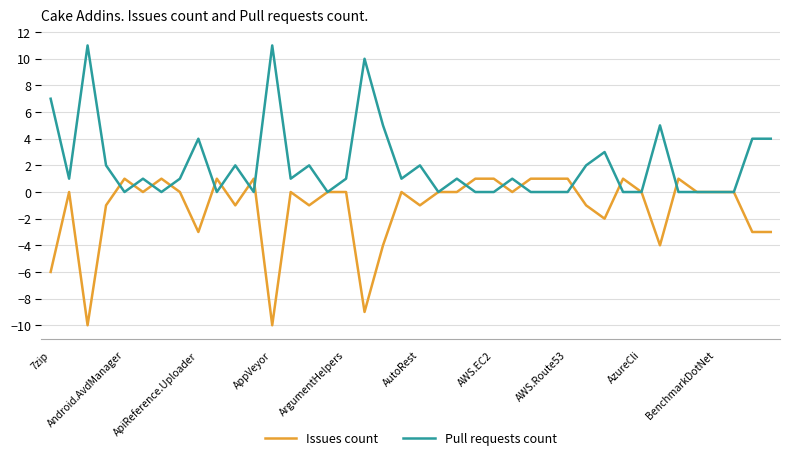

At how many categories does at least one series exceed -2?

40